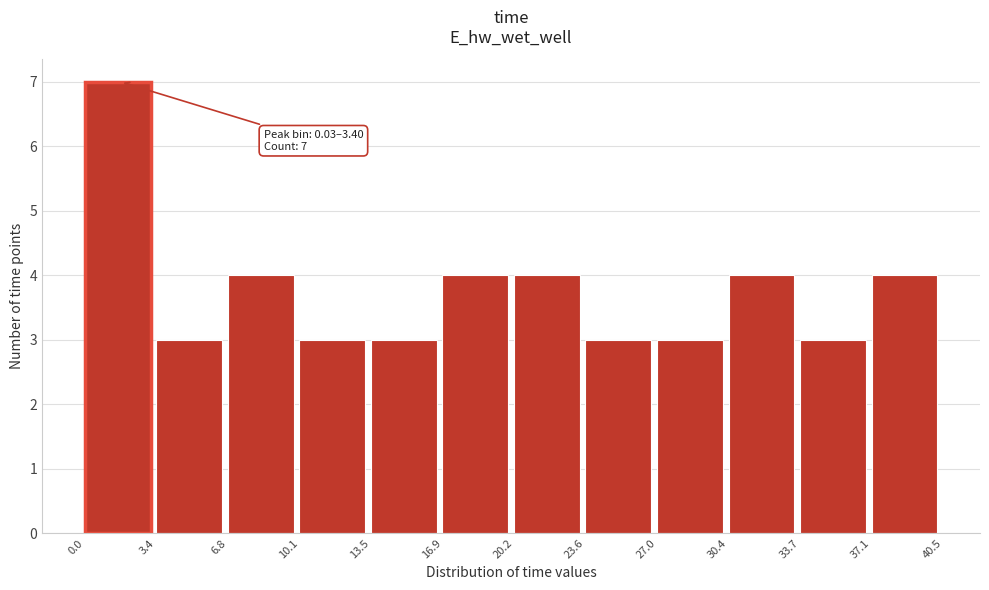

Which range on the x-axis has the tallest bar?

0.0 to 3.4